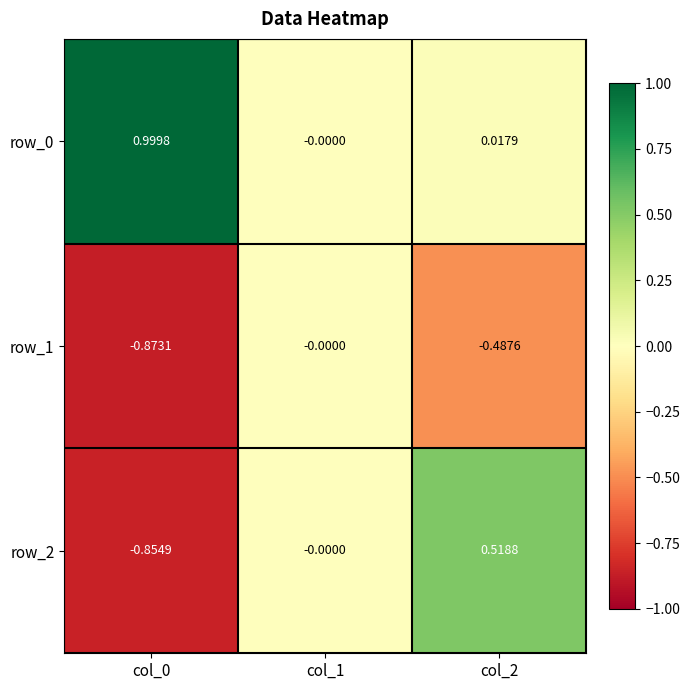

How many positive values does the row_0 series have?

2